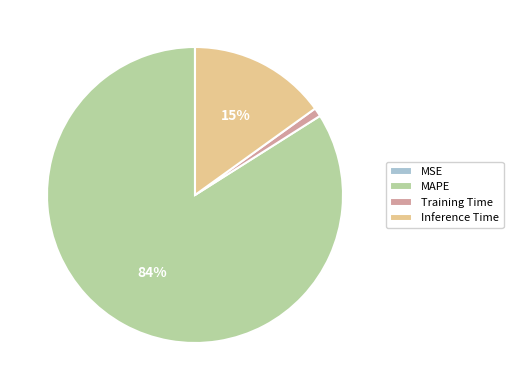

Is it true that MAPE is 84% of the pie?

True